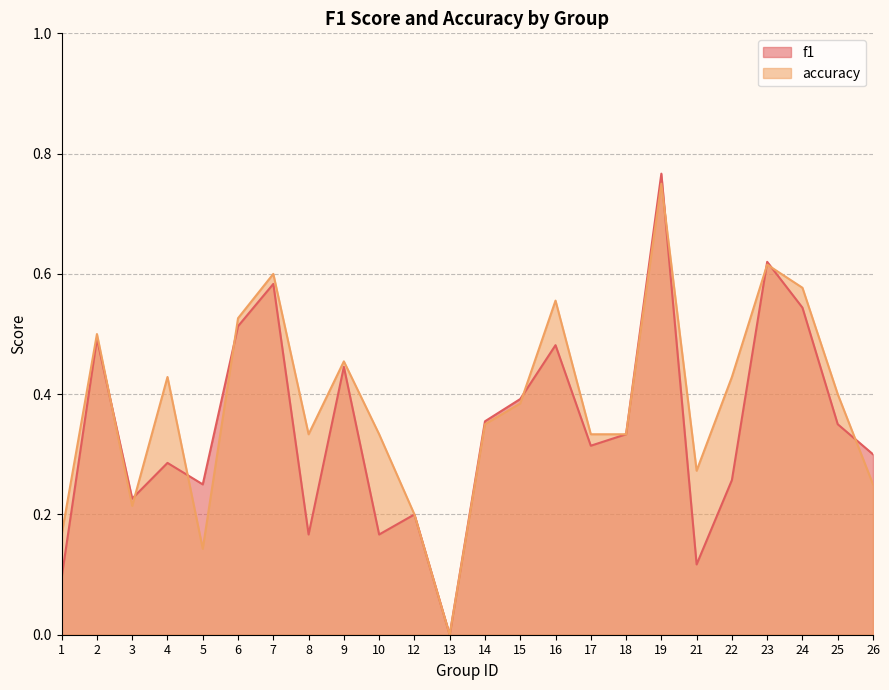

True or false: f1 has more than 2 interior local peaks.

True